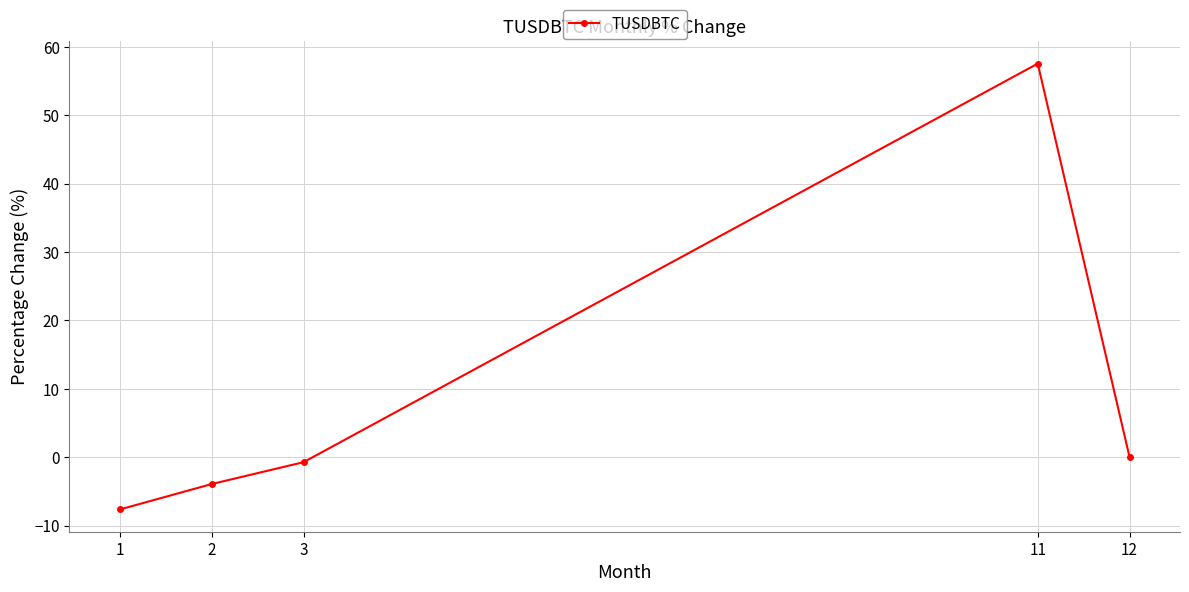

How many data points does each series have?

5